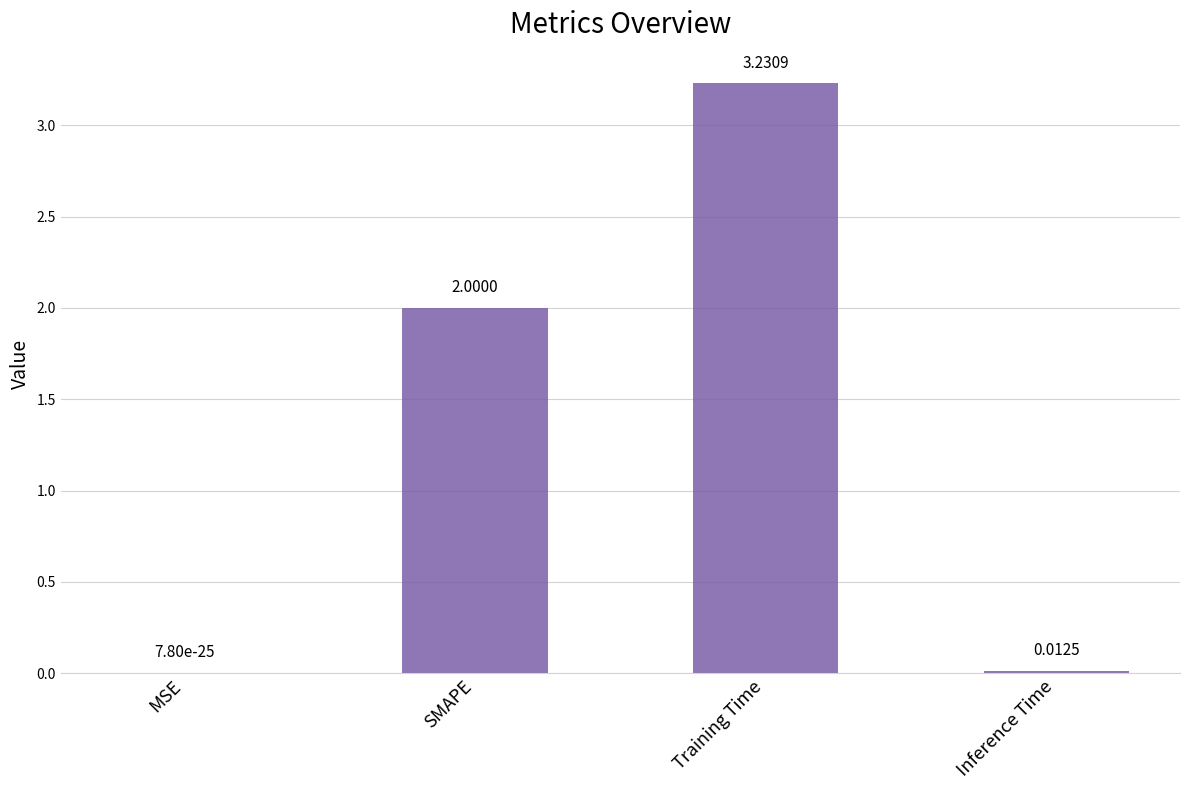

What is the difference between the values at SMAPE and Training Time?

1.2